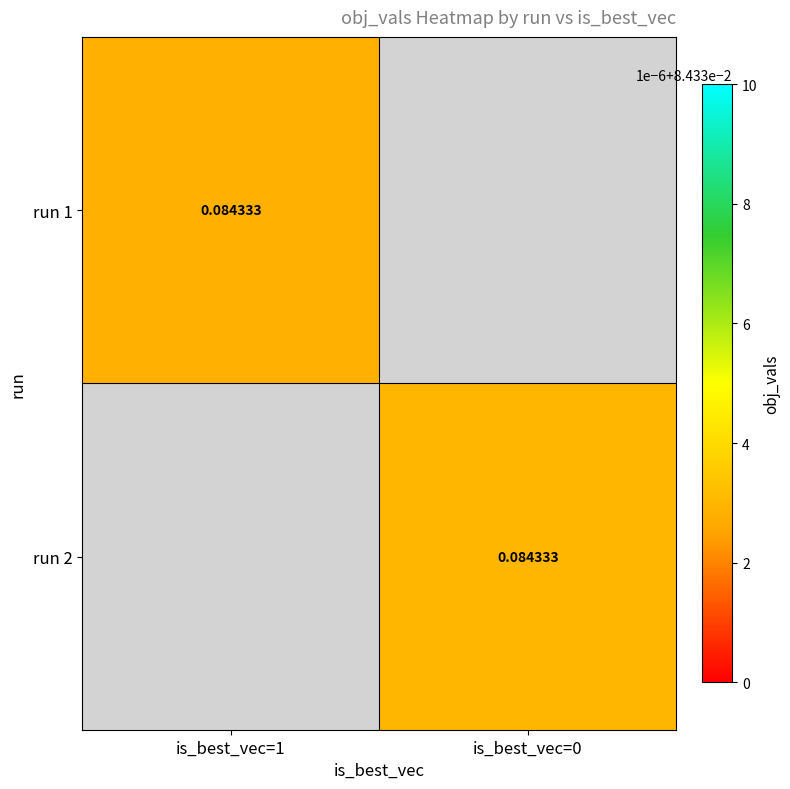

List the series in order of their peak value, highest first.

run 1, run 2